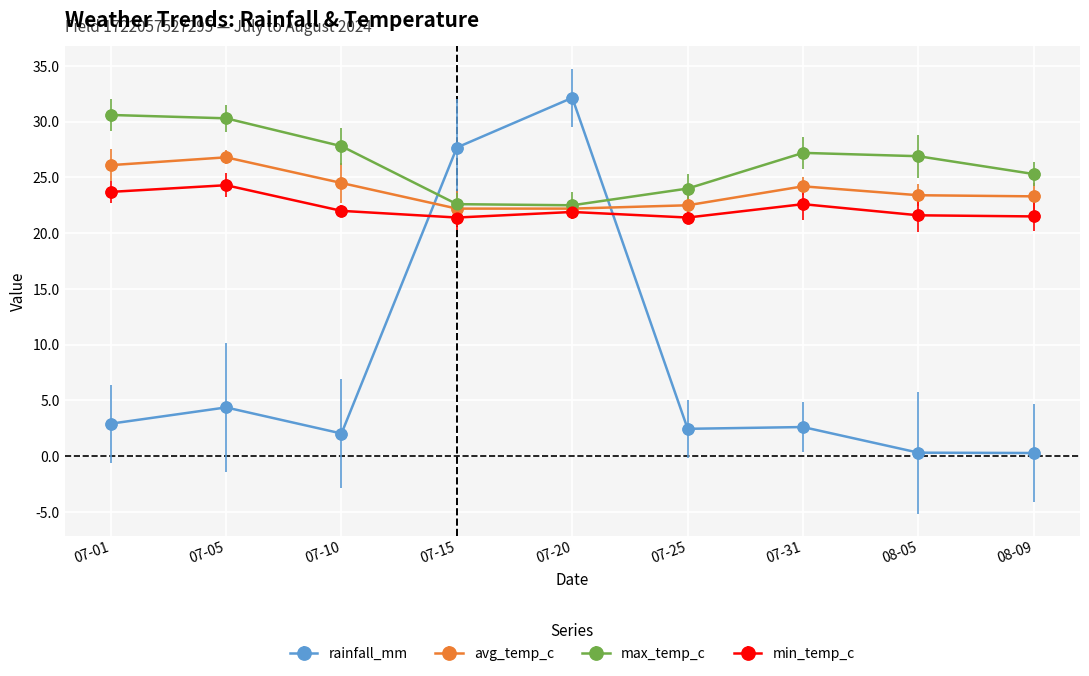

What are all the series names shown in the legend?

rainfall_mm, avg_temp_c, max_temp_c, min_temp_c